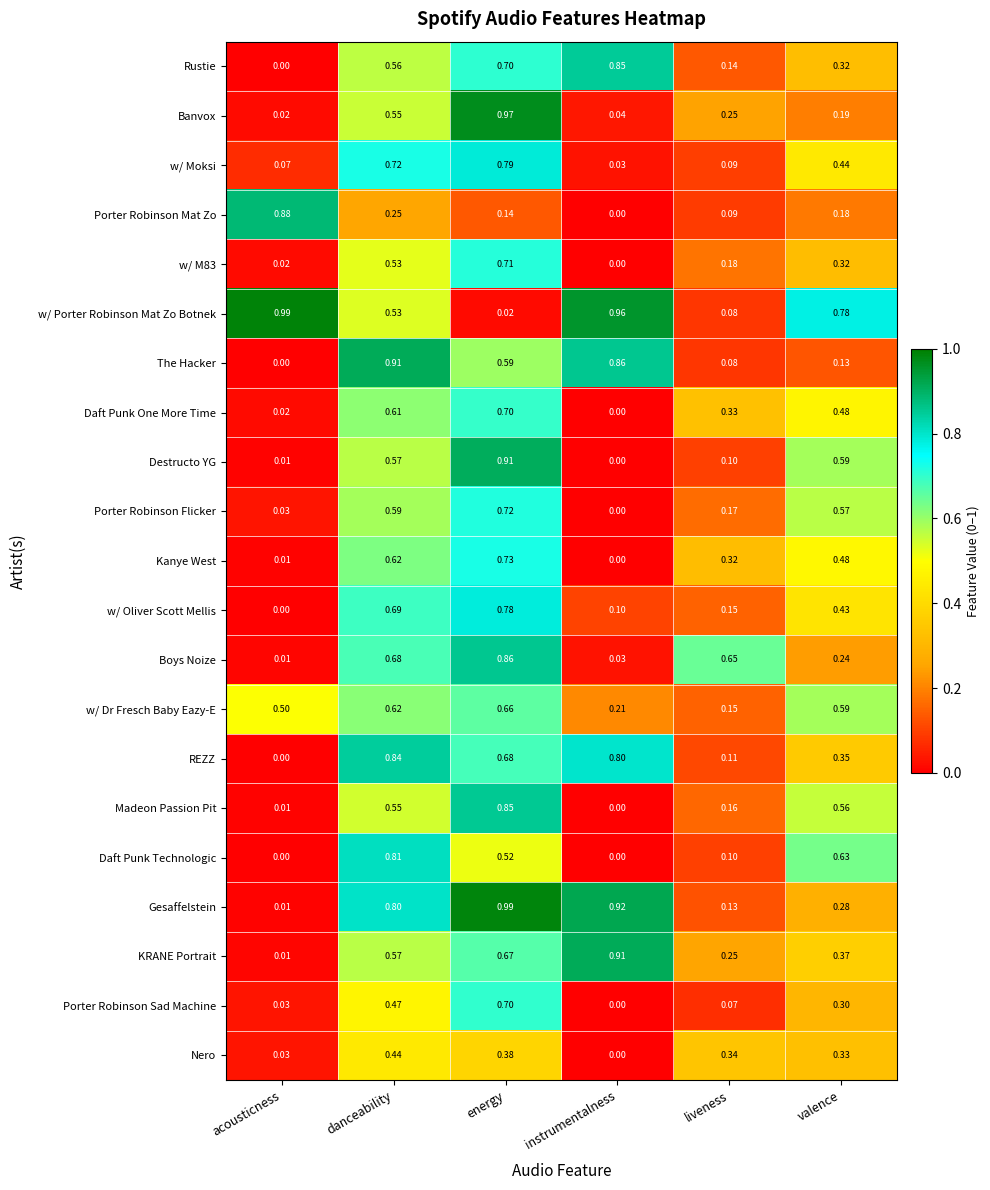

At which category is the sum across all series the highest?

energy